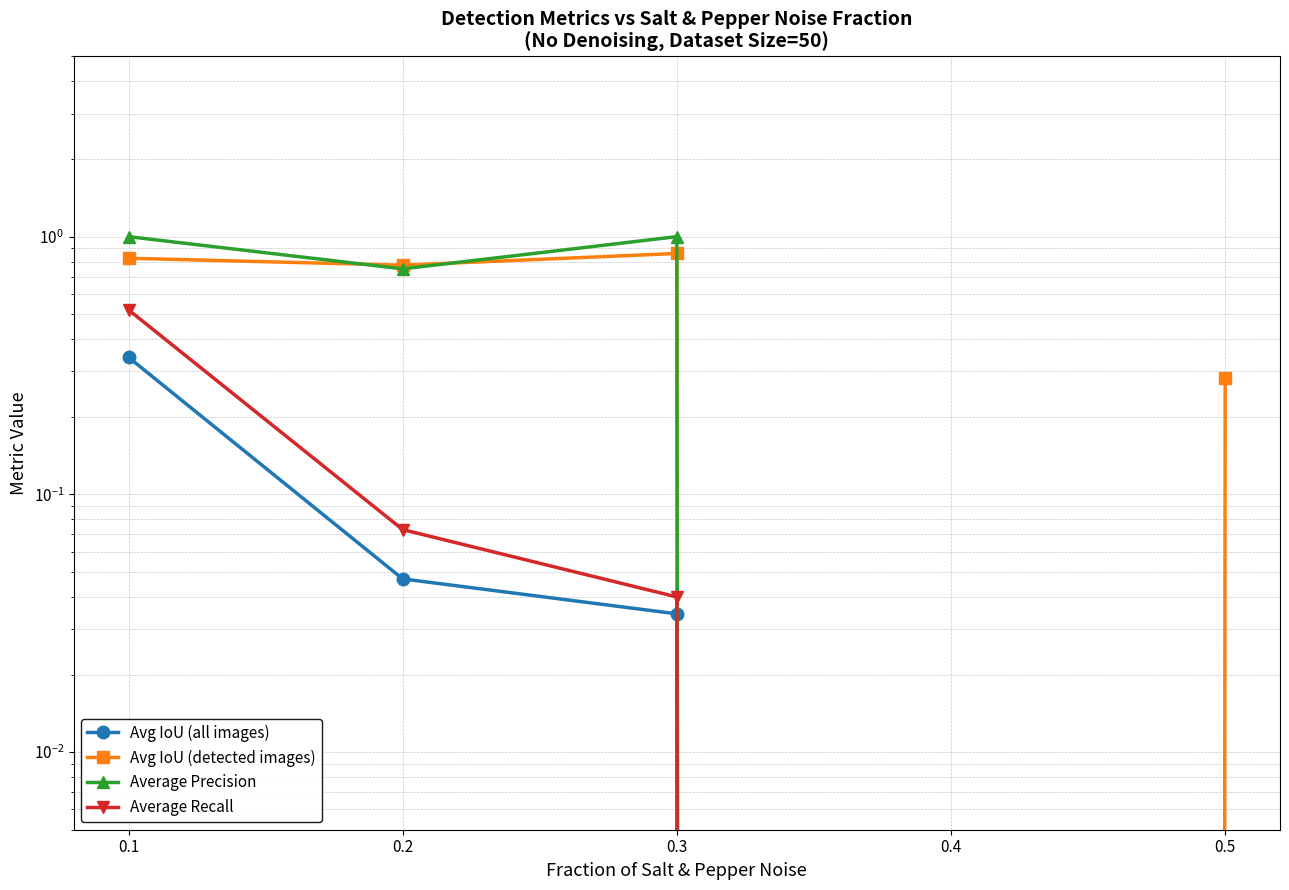

What is the difference between the maximum and minimum values in the Avg IoU (all images) series?

0.3